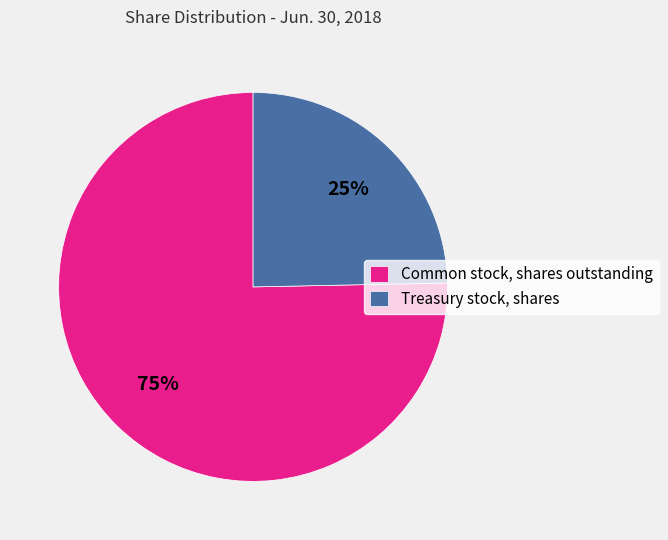

How many segments does this pie chart have?

2